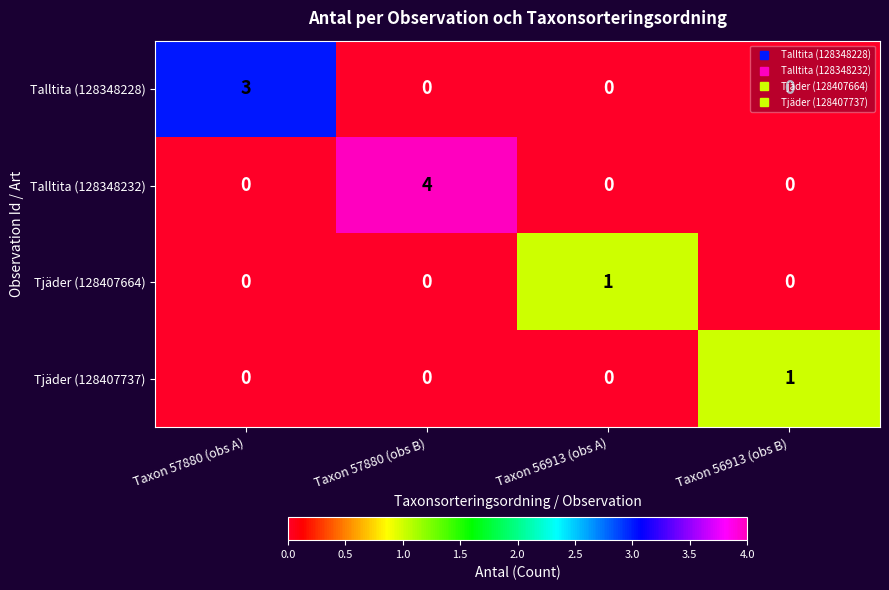

Which series has the widest spread of values?

Talltita (128348232)